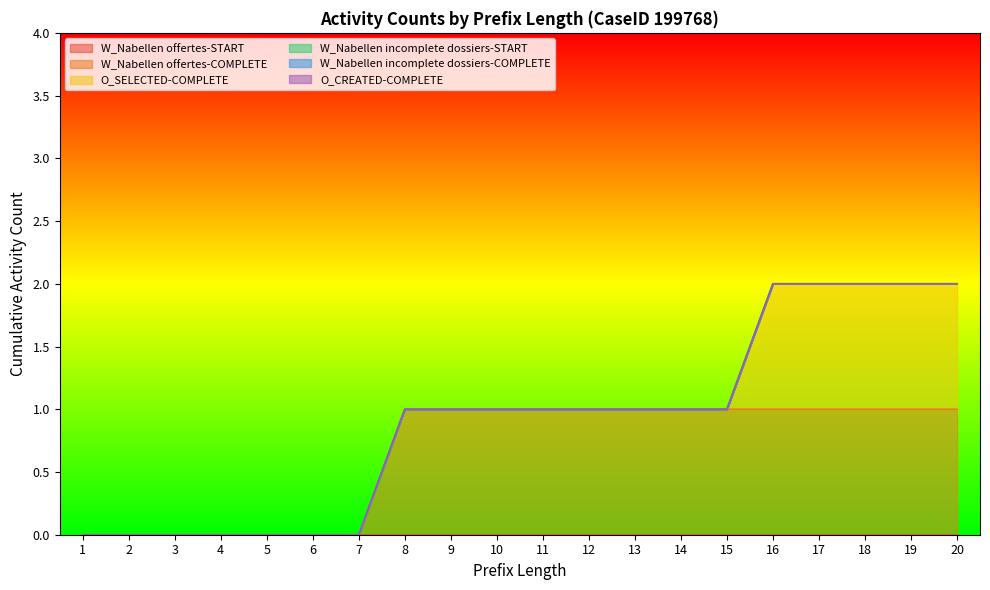

What is the spread (max minus min) of values at 15?

1